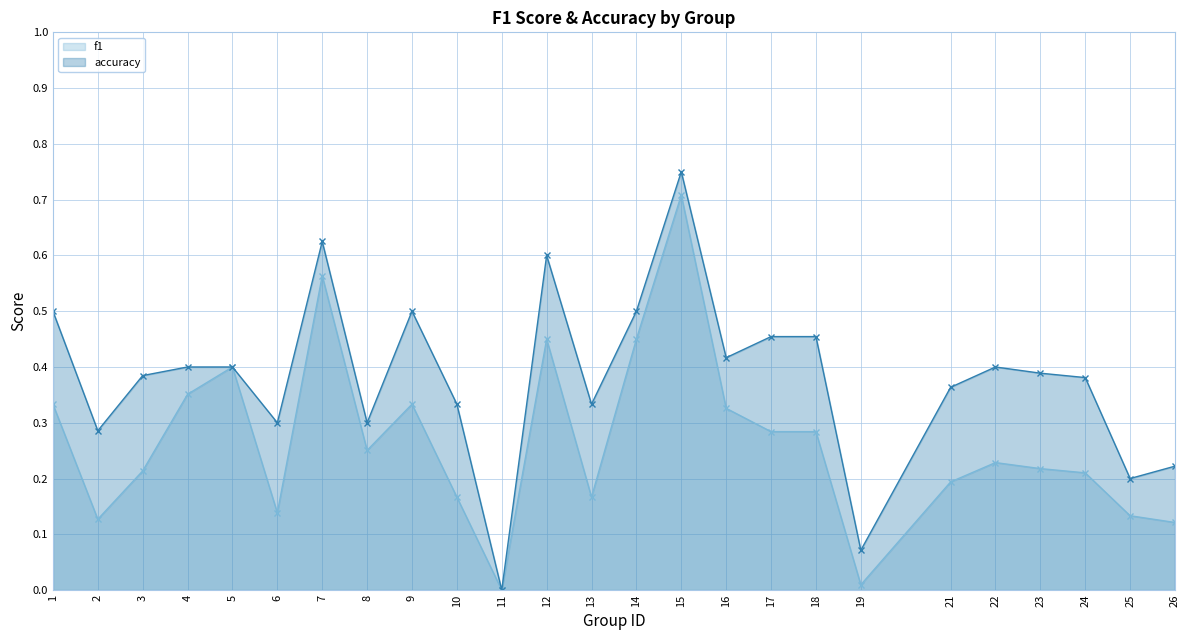

What is the average value of the f1 series?

0.3